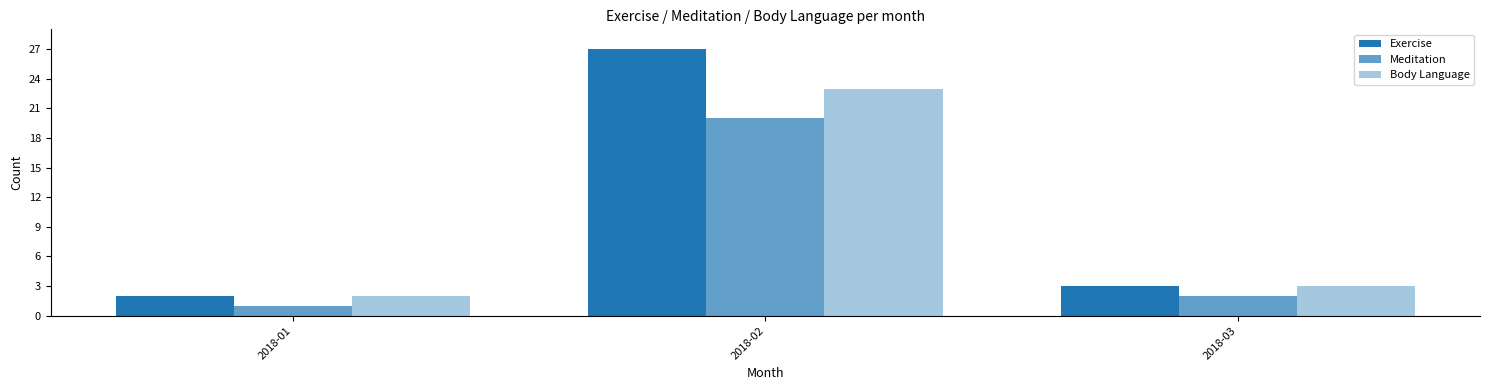

How many values in the Meditation series are below 2?

1